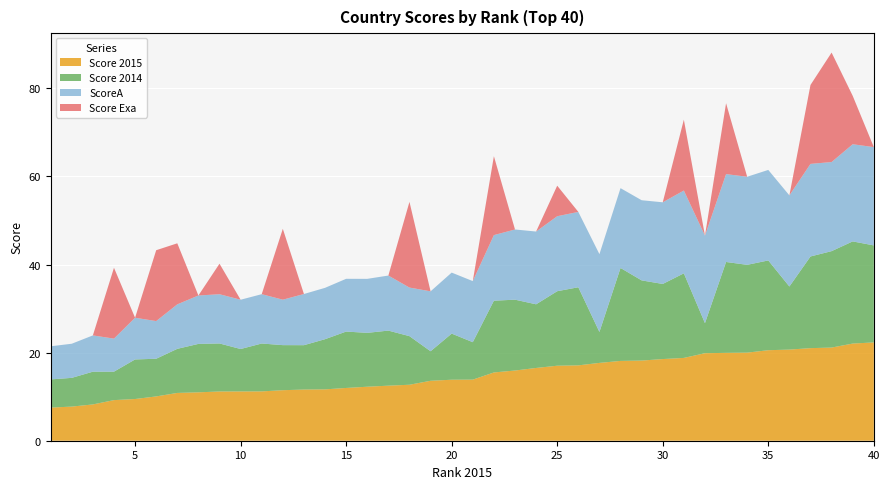

Reading left to right, what are all the values shown in this chart?

Score 2015: 1=7.5	2=7.8	3=8.2	4=9.2	5=9.5	6=10.1	7=10.8	8=11.0	9=11.2	10=11.2	11=11.2	12=11.5	13=11.6	14=11.7	15=12.0	16=12.3	17=12.5	18=12.7	19=13.6	20=13.8	21=13.9	22=15.5	23=15.9	24=16.5	25=17.0	26=17.1	27=17.7	28=18.1	29=18.2	30=18.5	31=18.8	32=19.9	33=19.9	34=20.0	35=20.6	36=20.7	37=21.0	38=21.1	39=22.1	40=22.3
Score 2014: 1=6.4	2=6.5	3=7.4	4=6.5	5=9.0	6=8.6	7=10.0	8=11.0	9=10.9	10=9.6	11=10.9	12=10.2	13=10.1	14=11.4	15=12.8	16=12.2	17=12.5	18=11.0	19=6.7	20=10.5	21=8.5	22=16.3	23=16.1	24=14.4	25=16.9	26=17.7	27=7.0	28=21.1	29=18.2	30=17.1	31=19.2	32=6.8	33=20.6	34=19.9	35=20.4	36=14.3	37=20.8	38=21.9	39=23.2	40=22.0
ScoreA: 1=7.5	2=7.8	3=8.2	4=7.5	5=9.5	6=8.6	7=10.1	8=11.0	9=11.2	10=11.2	11=11.2	12=10.3	13=11.6	14=11.7	15=12.0	16=12.3	17=12.5	18=11.0	19=13.6	20=13.8	21=13.9	22=14.9	23=15.9	24=16.5	25=17.0	26=17.1	27=17.7	28=18.1	29=18.2	30=18.5	31=18.8	32=19.9	33=19.9	34=20.0	35=20.6	36=20.7	37=21.0	38=20.2	39=22.1	40=22.3
Score Exa: 1=0.0	2=0.0	3=0.0	4=16.1	5=0.0	6=16.1	7=13.9	8=0.0	9=6.9	10=0.0	11=0.0	12=16.1	13=0.0	14=0.0	15=0.0	16=0.0	17=0.0	18=19.5	19=0.0	20=0.0	21=0.0	22=17.9	23=0.0	24=0.0	25=6.9	26=0.0	27=0.0	28=0.0	29=0.0	30=0.0	31=16.1	32=0.0	33=16.1	34=0.0	35=0.0	36=0.0	37=17.9	38=24.9	39=11.0	40=0.0